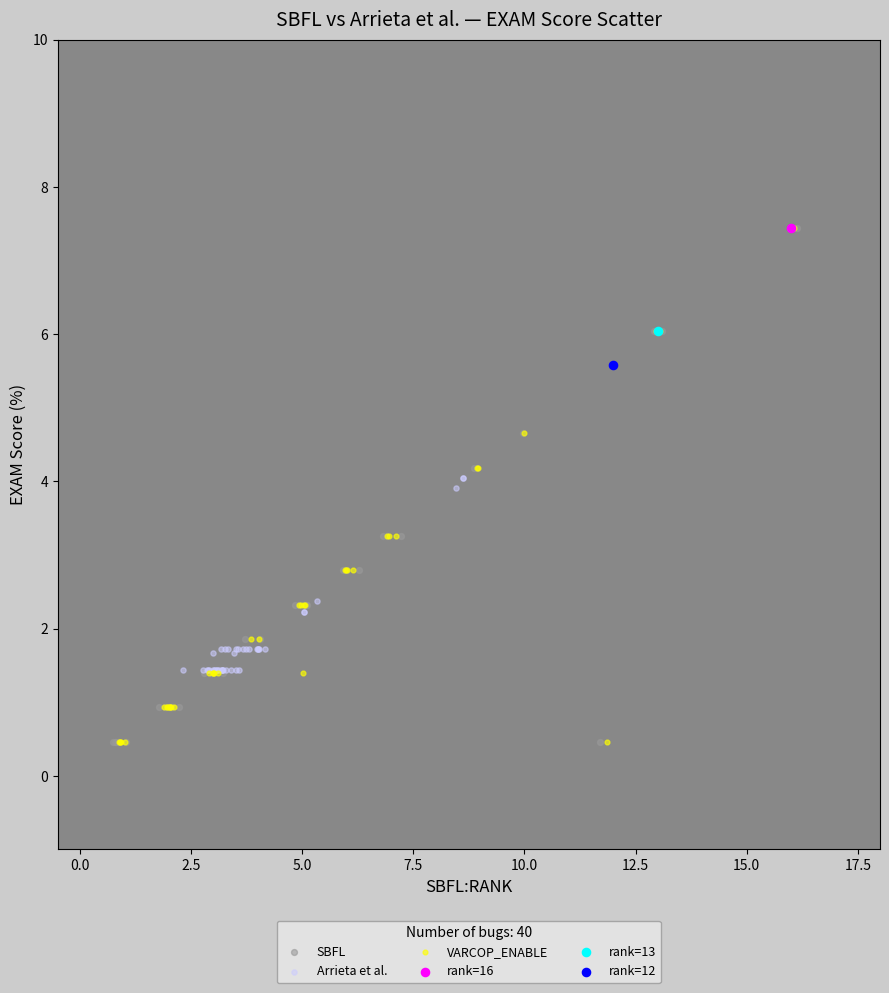

What are all the series names shown in the legend?

SBFL, Arrieta et al., VARCOP_ENABLE, rank=16, rank=13, rank=12